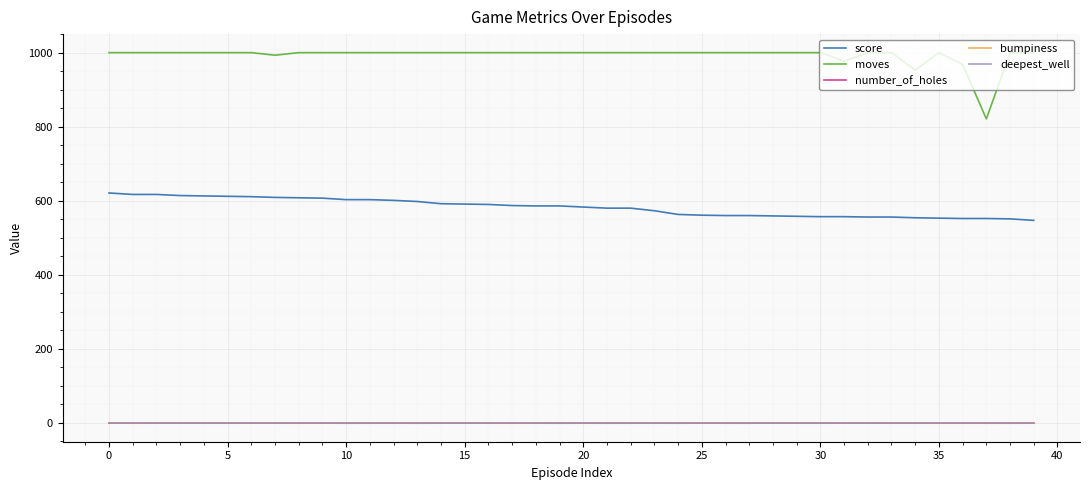

What is the average value of the deepest_well series?

-0.5